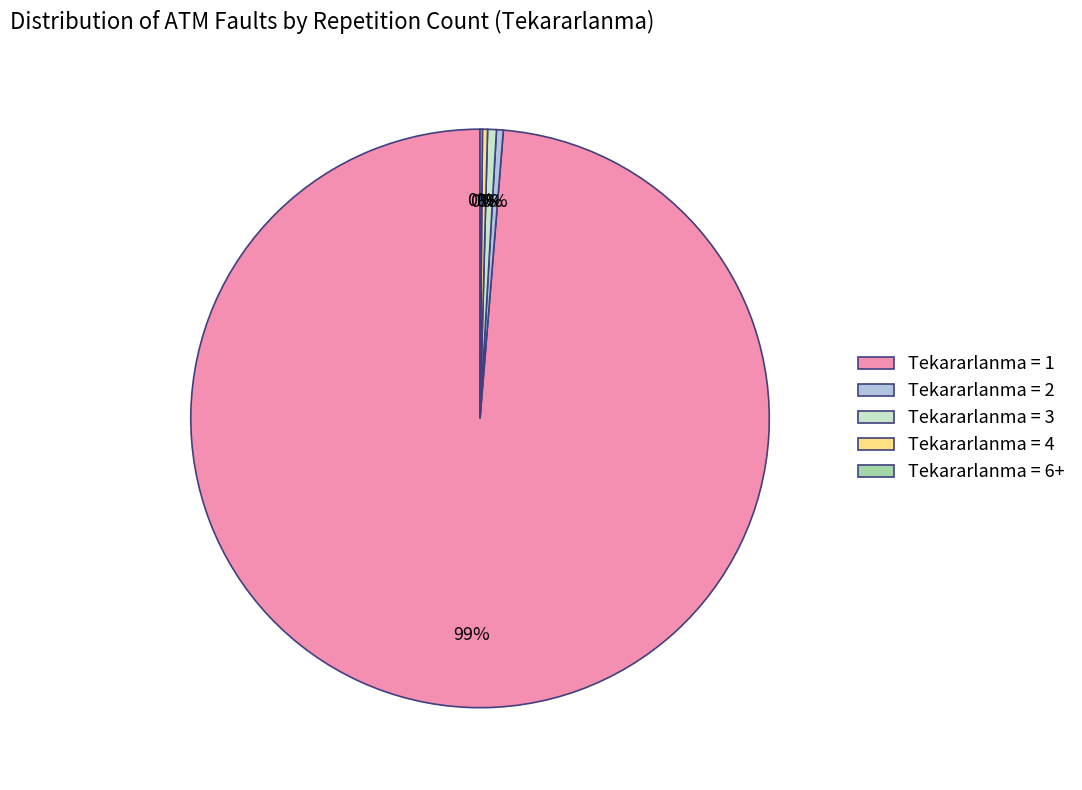

Does Tekararlanma = 1 account for over 50% of the chart?

Yes